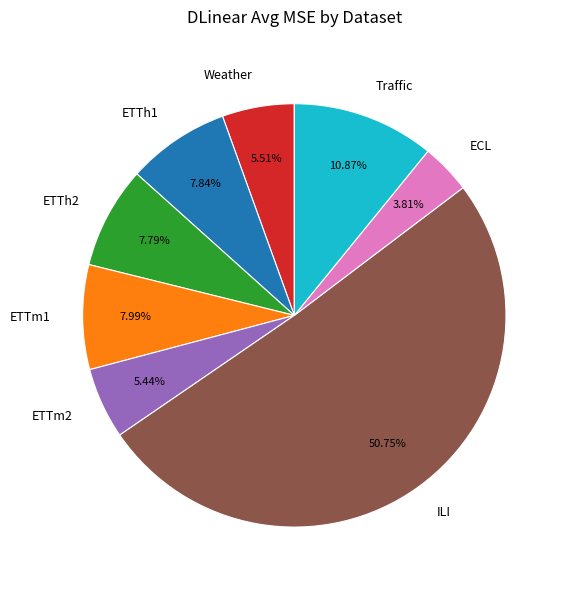

To the nearest percent, what is the average slice percentage?

12%